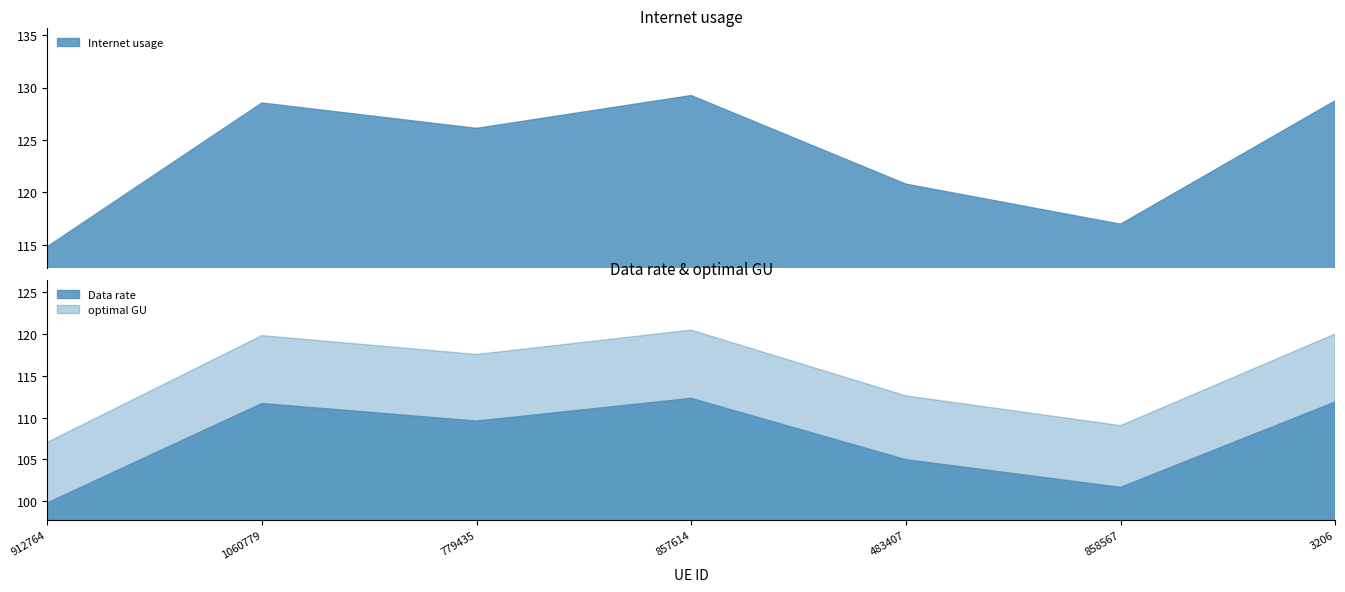

At which category does optimal GU reach its first local valley?

779435